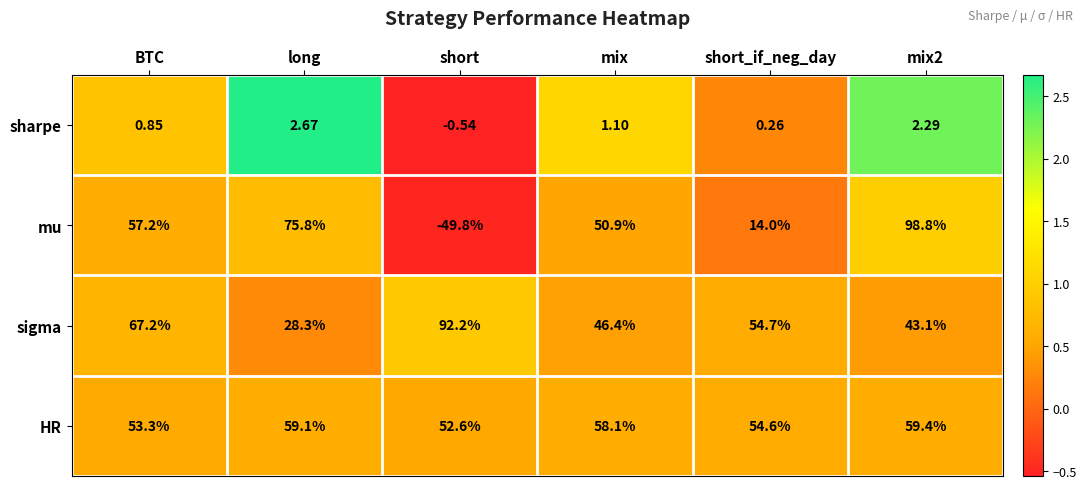

Rank the series at mix from lowest to highest value.

sharpe, sigma, mu, HR